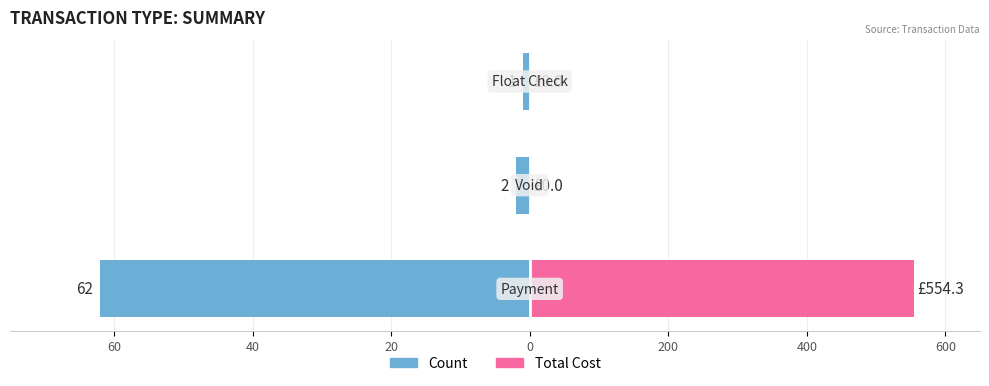

Rank the series by their average value, from lowest to highest.

Count, Total Cost (scaled)